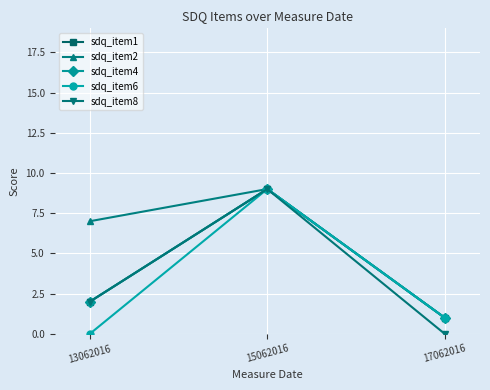

Does the chart have visible grid lines?

Yes